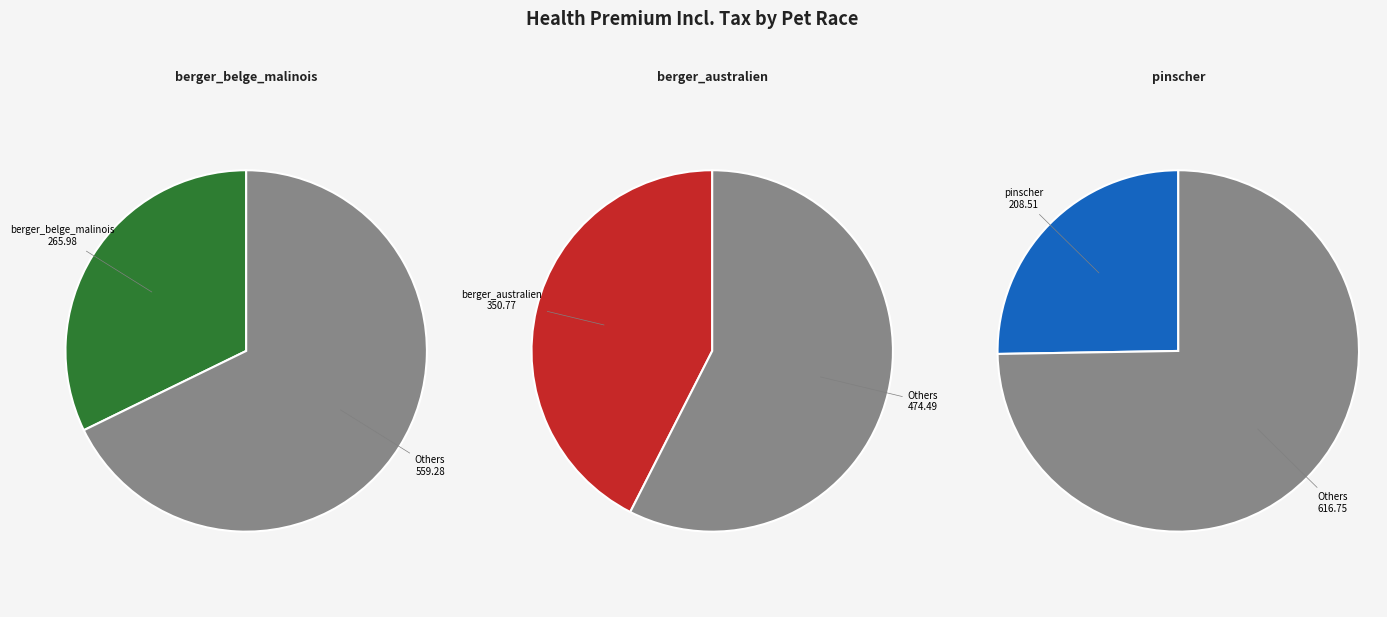

To the nearest percent, what is the average slice percentage?

33%